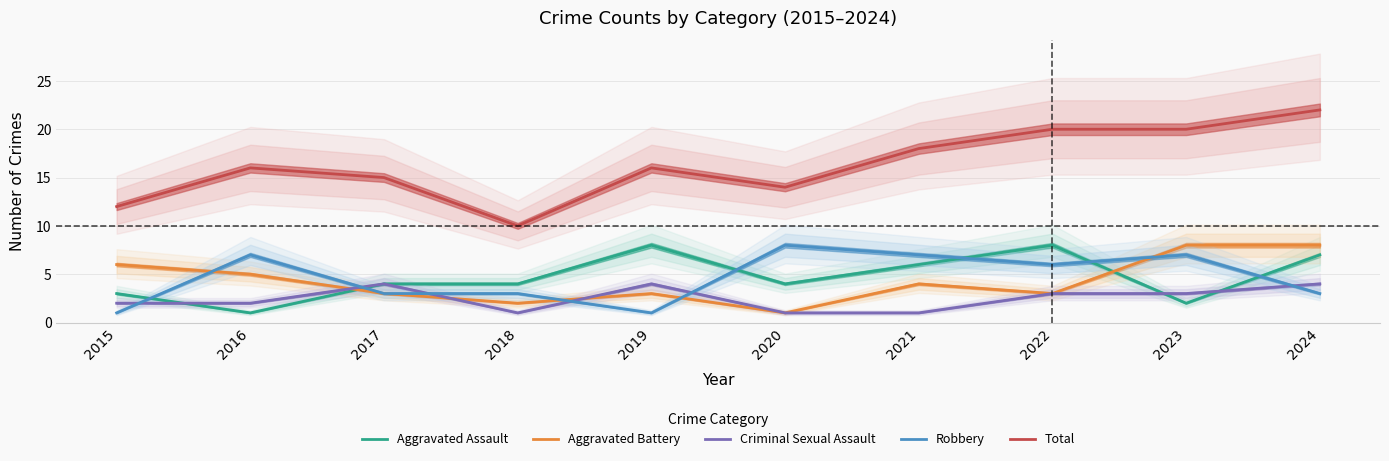

At which category is the sum across all series the highest?

2024